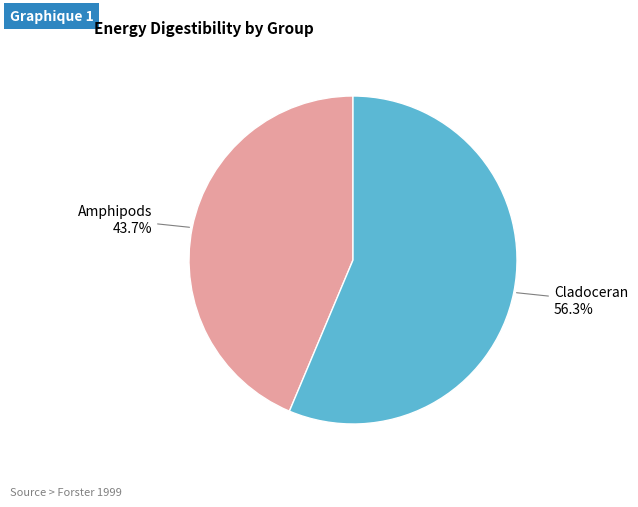

Is there any slice that represents more than half of the pie?

Yes